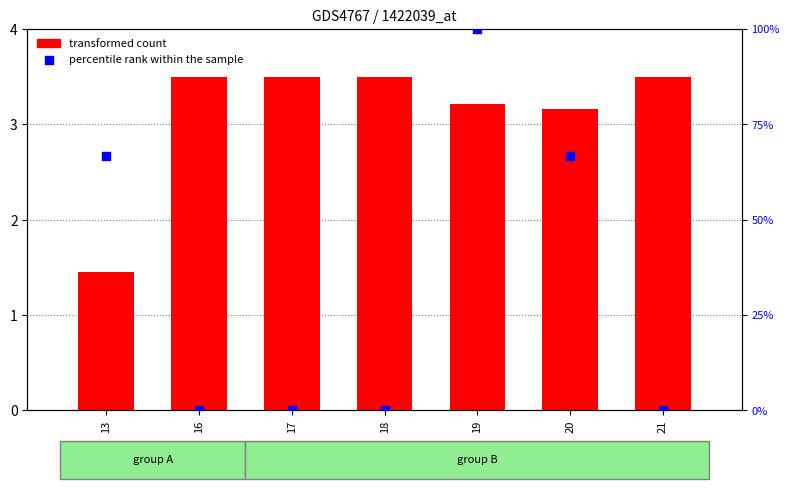

At how many categories does at least one series exceed 69?

1